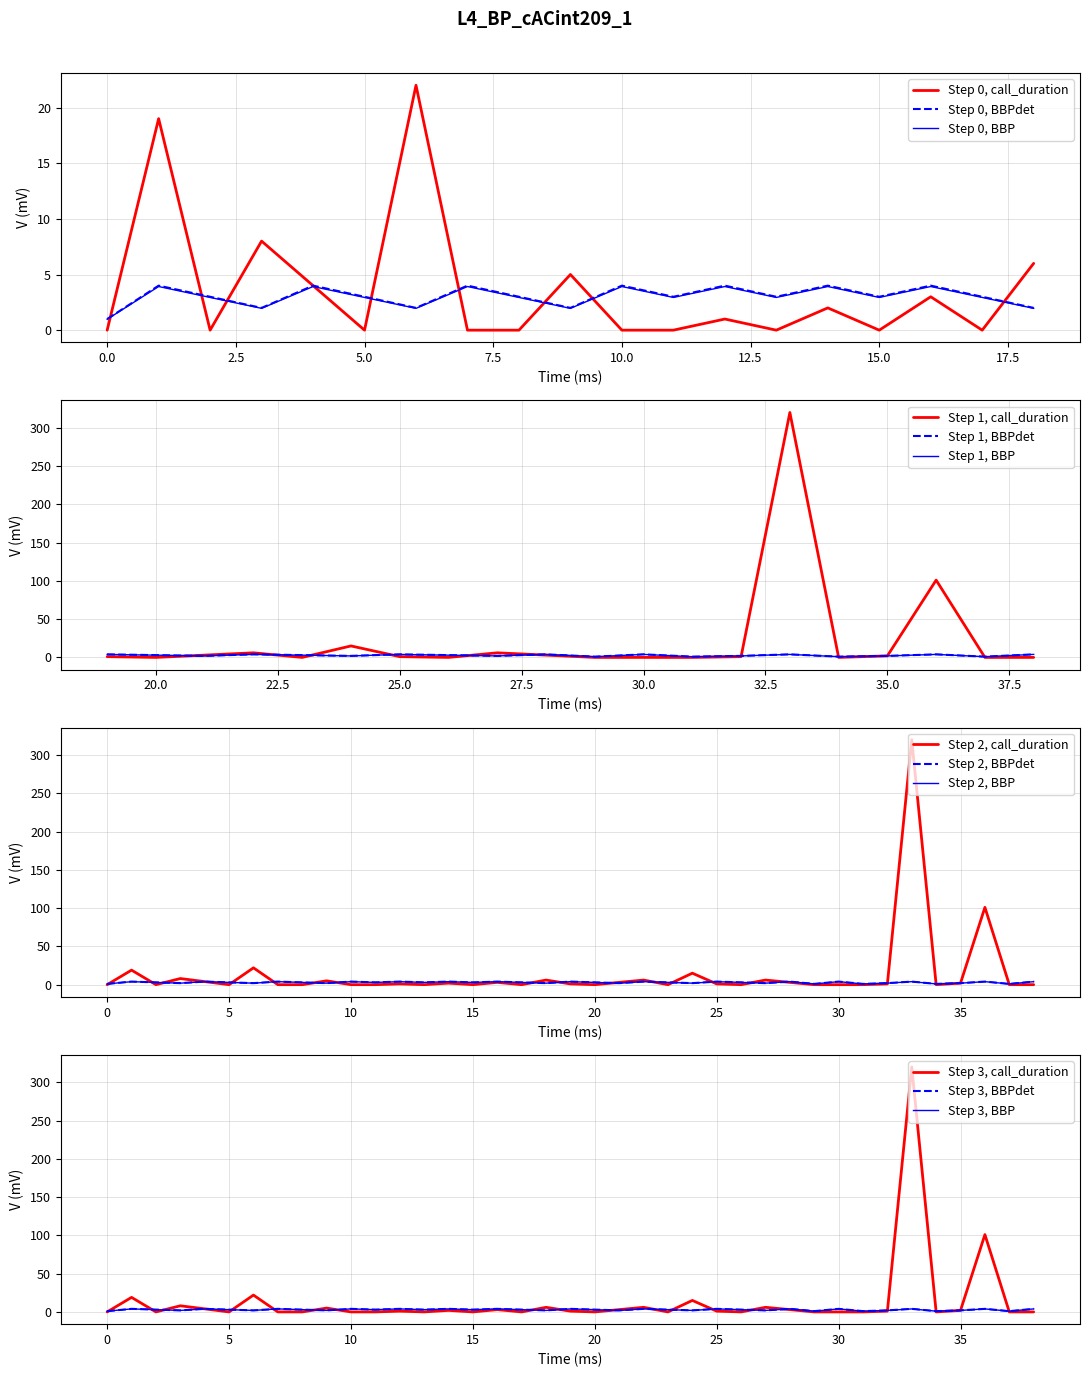

Reading left to right, transcribe all the data shown in this chart.

call_duration: 0	19	0	8	4	0	22	0	0	5	0	0	1	0	2	0	3	0	6	1	0	3	6	0	15	1	0	6	3	0	0	0	1	320	0	2	101	0	0
call_type: 1	4	3	2	4	3	2	4	3	2	4	3	4	3	4	3	4	3	2	4	3	2	4	3	2	4	3	2	4	1	4	1	2	4	1	2	4	1	4